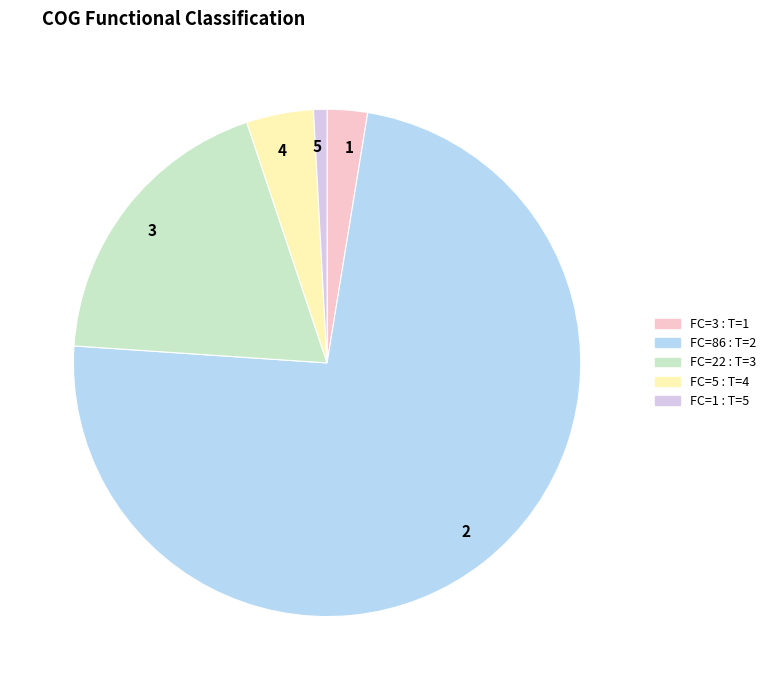

Is there any slice that represents more than half of the pie?

Yes